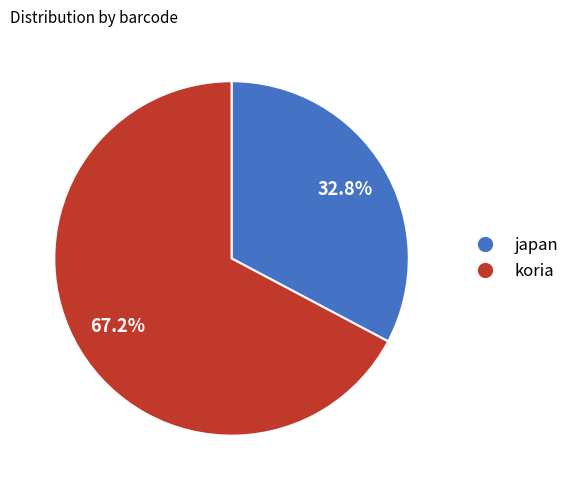

True or false: japan accounts for 33% of the total.

True